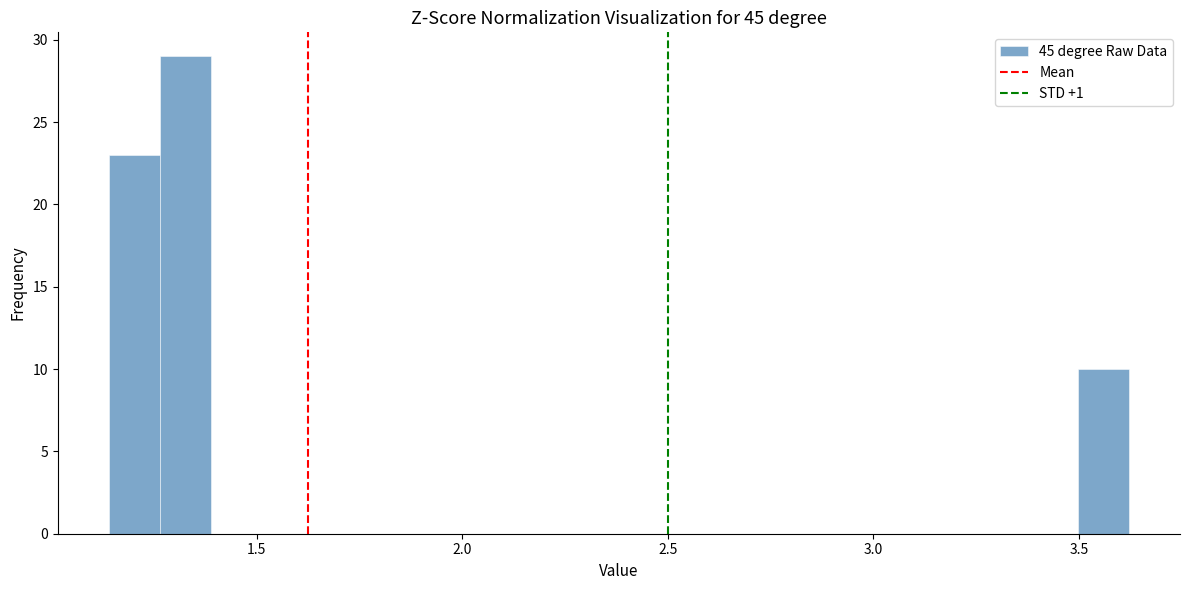

Around what value on the x-axis is the tallest bar? Give the approximate position of its centre, as read against the axis.

1.35